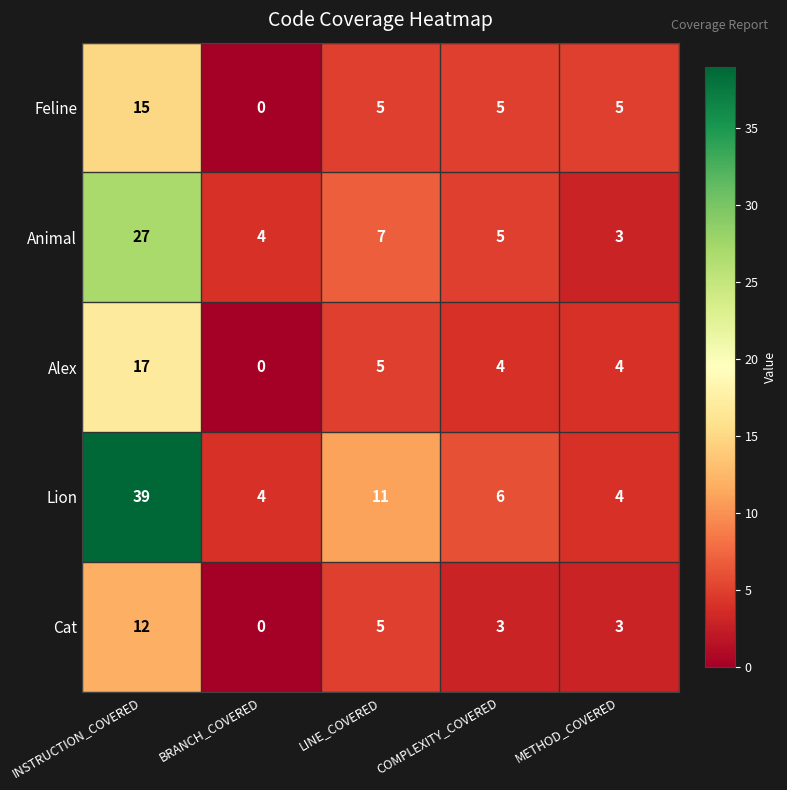

What is the difference between the second highest and minimum values in the Lion series?

7